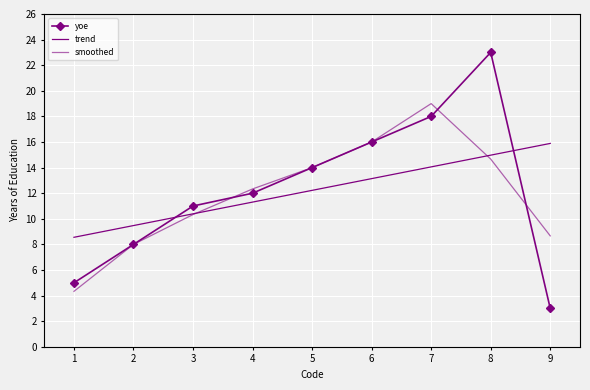

Rank the categories by value from lowest to highest.

9, 1, 2, 3, 4, 5, 6, 7, 8